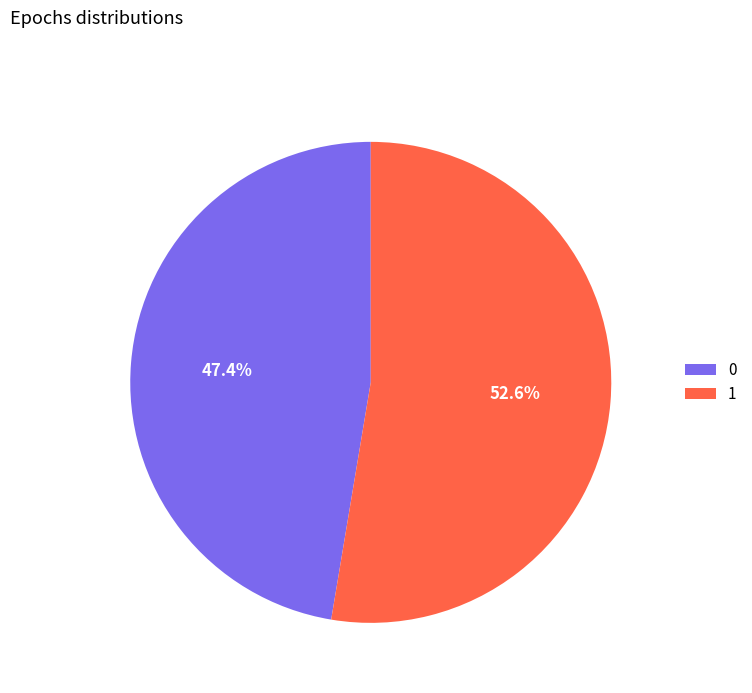

To the nearest percent, what portion does 1 represent?

53%